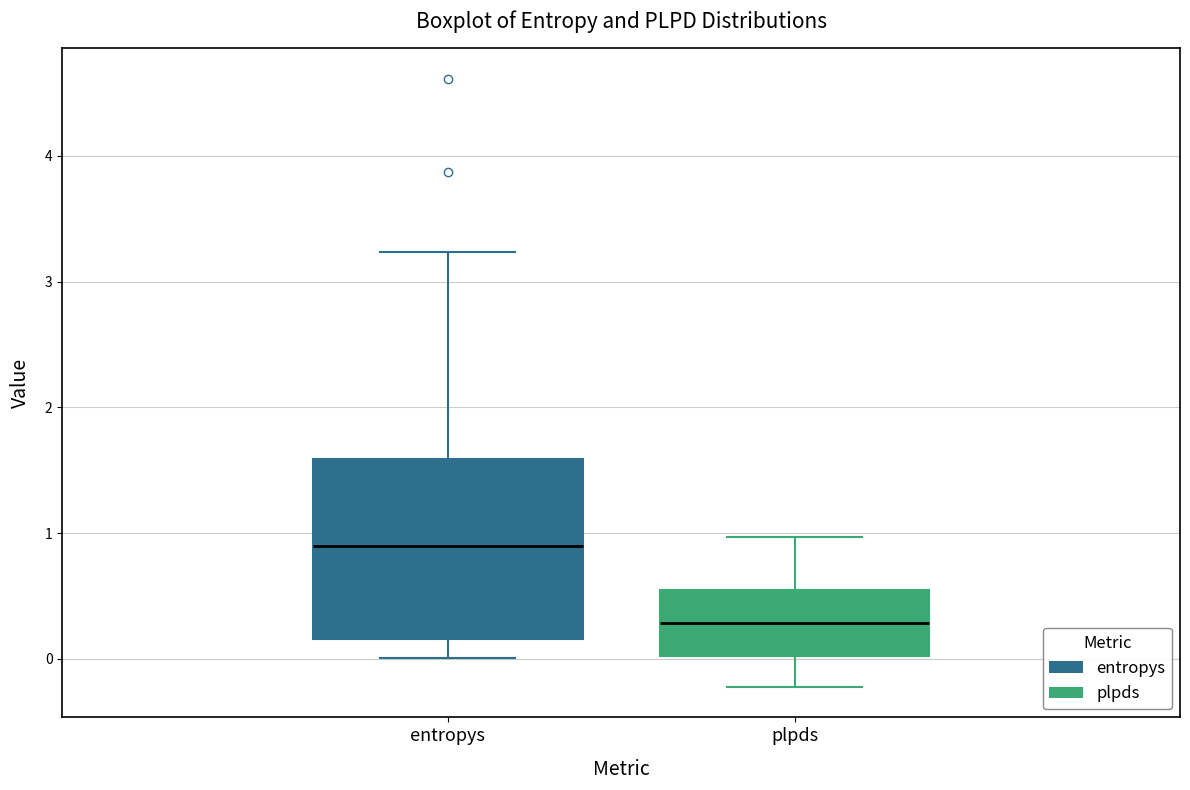

Reading left to right, transcribe this box plot: for each box, give where its median line is, the range the box spans, and where its two whiskers end, as read against the y-axis. The values are not printed on the chart, so give them approximately, as read against the axis.

entropys: median 0.9, box 0.2 to 1.6, whiskers 0.0 to 3.2
plpds: median 0.3, box 0.0 to 0.5, whiskers -0.2 to 1.0